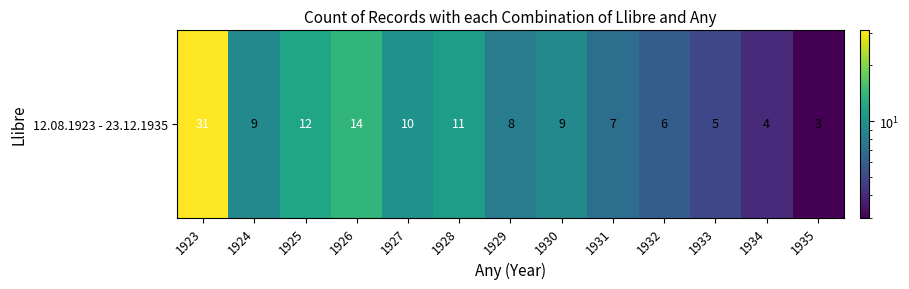

The value at 1933 is 7. True or false?

False